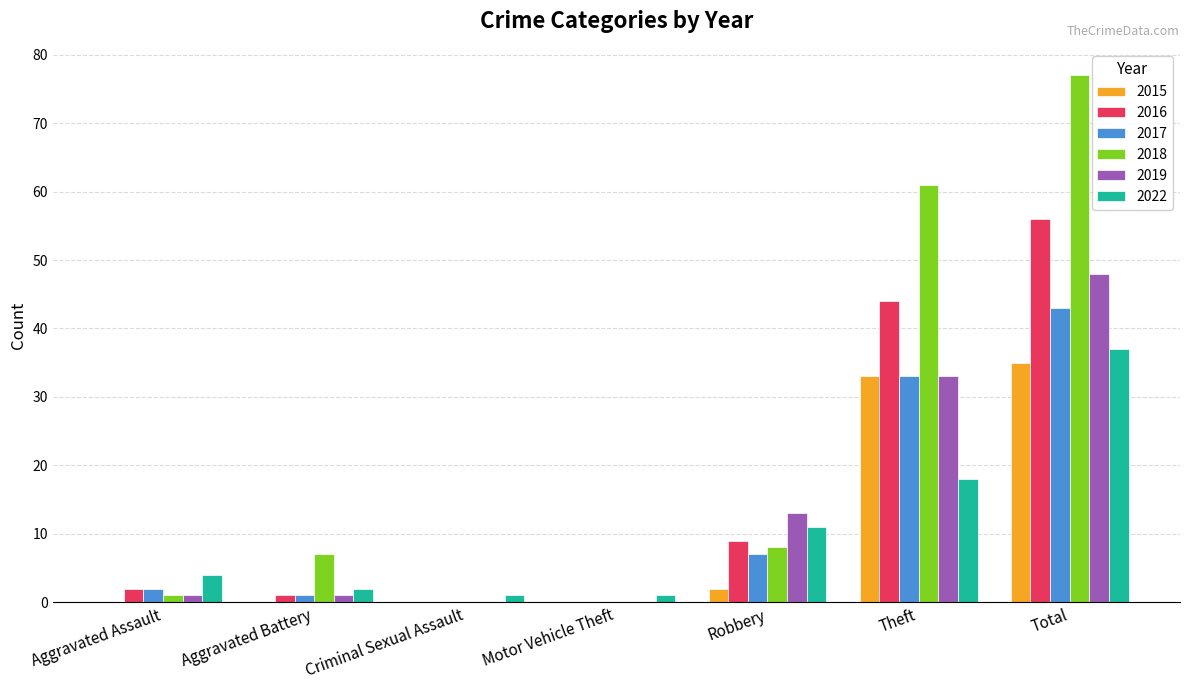

Which category has the highest value in the 2022 series?

Total